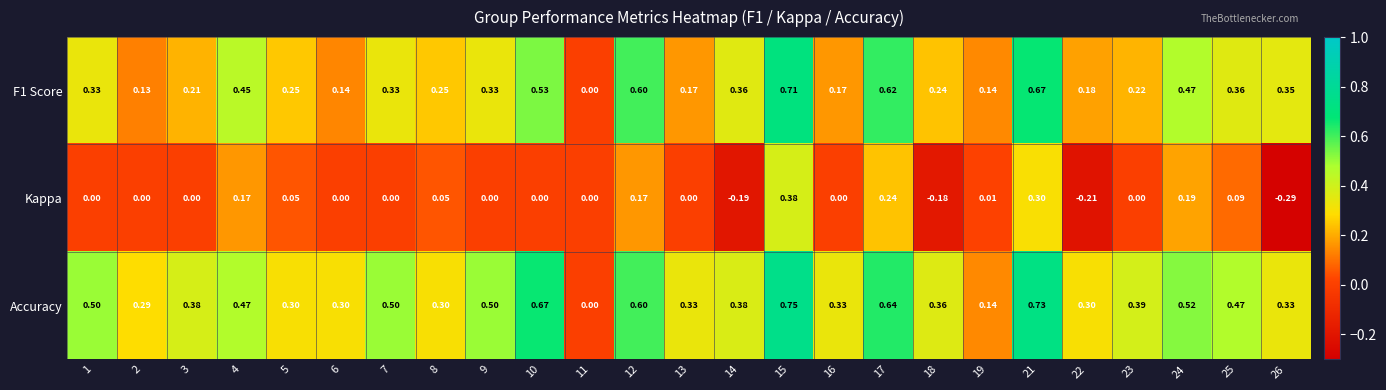

List the series in order of their peak value, highest first.

Accuracy, F1 Score, Kappa